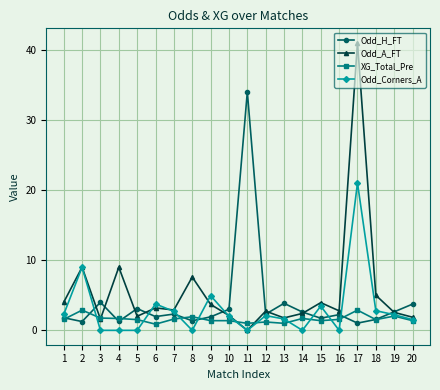

Is it true that Odd_Corners_A equals 0.0 at 3?

True